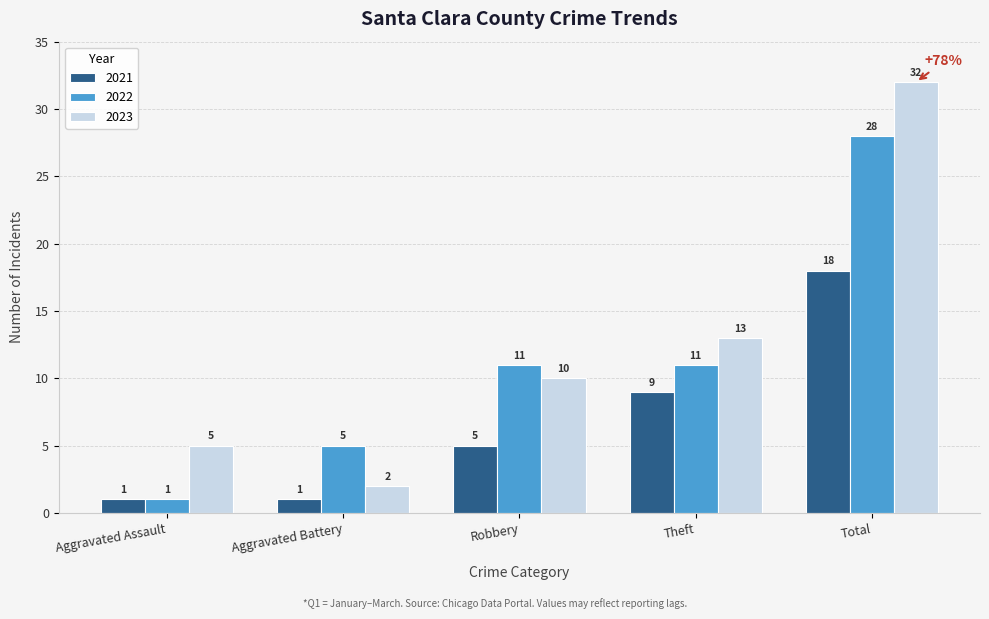

Rank the categories by 2023 value from lowest to highest.

Aggravated Battery, Aggravated Assault, Robbery, Theft, Total